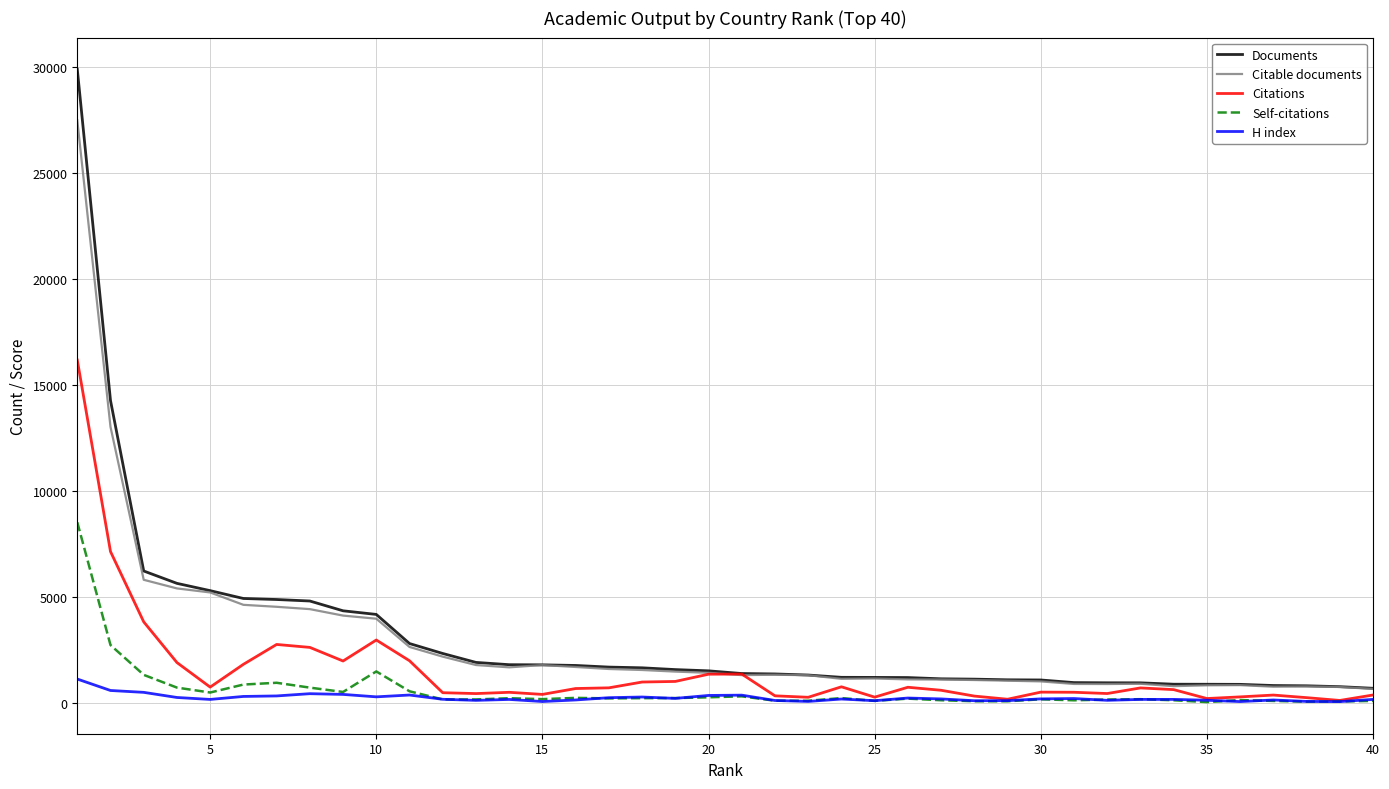

What is the lowest value of the Documents series?

682